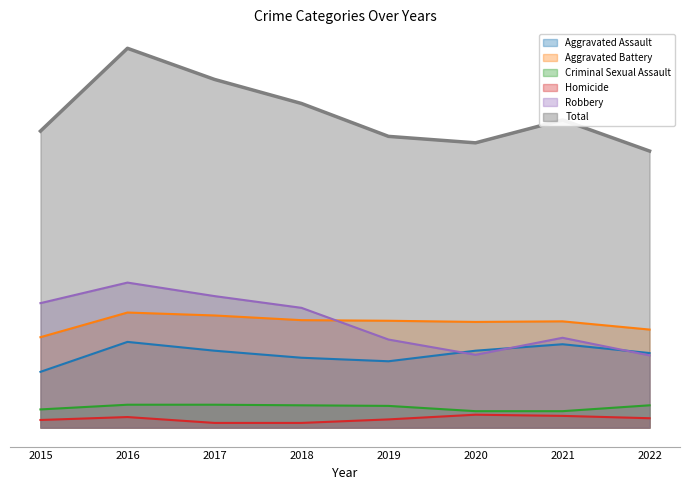

At which category does the chart reach its minimum across all series?

2017